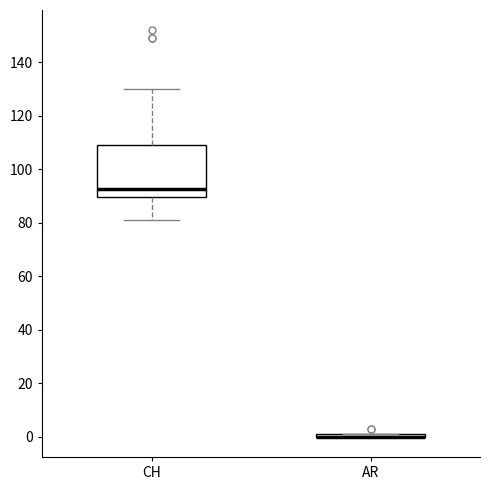

Reading left to right, read every box against the y-axis: the position of its median line, the range the box covers, and the ends of its whiskers. The values are not printed on the chart, so give them approximately, as read against the axis.

CH: median 92, box 90 to 110, whiskers 82 to 130
AR: box collapsed to a line at 0, whiskers 0 to 2